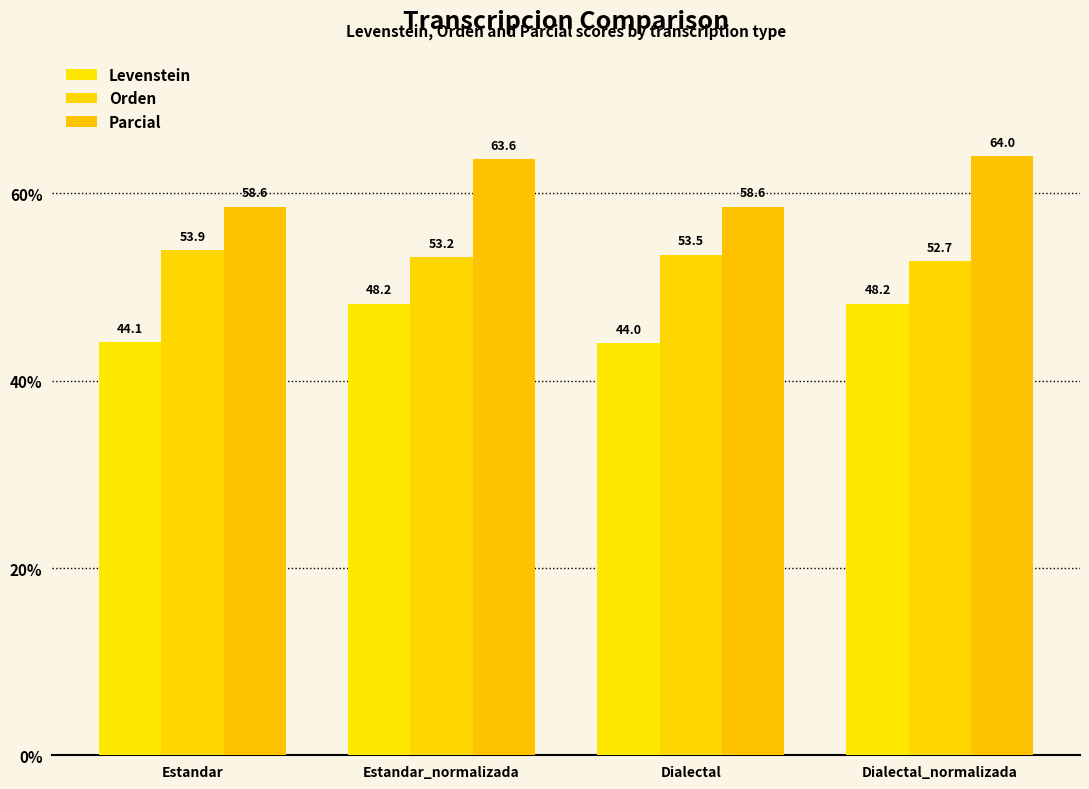

How many values in the Orden series are below 53?

1